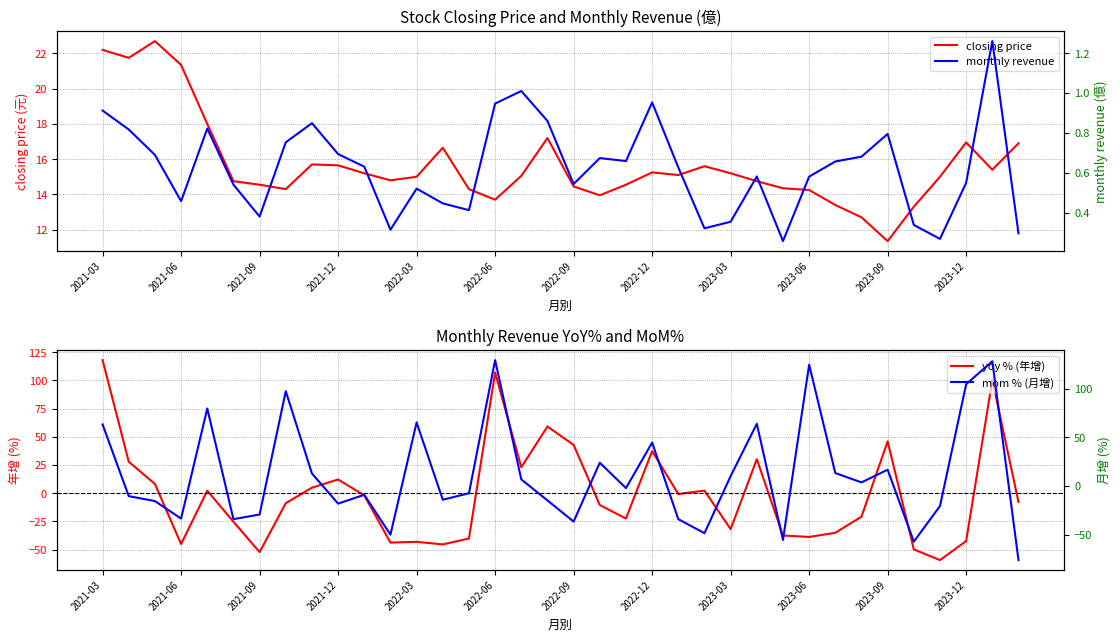

At how many categories does at least one series exceed -54?

36